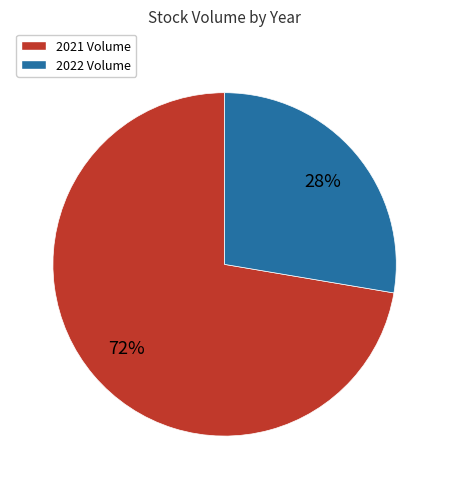

To the nearest percent, what is the average slice percentage?

50%